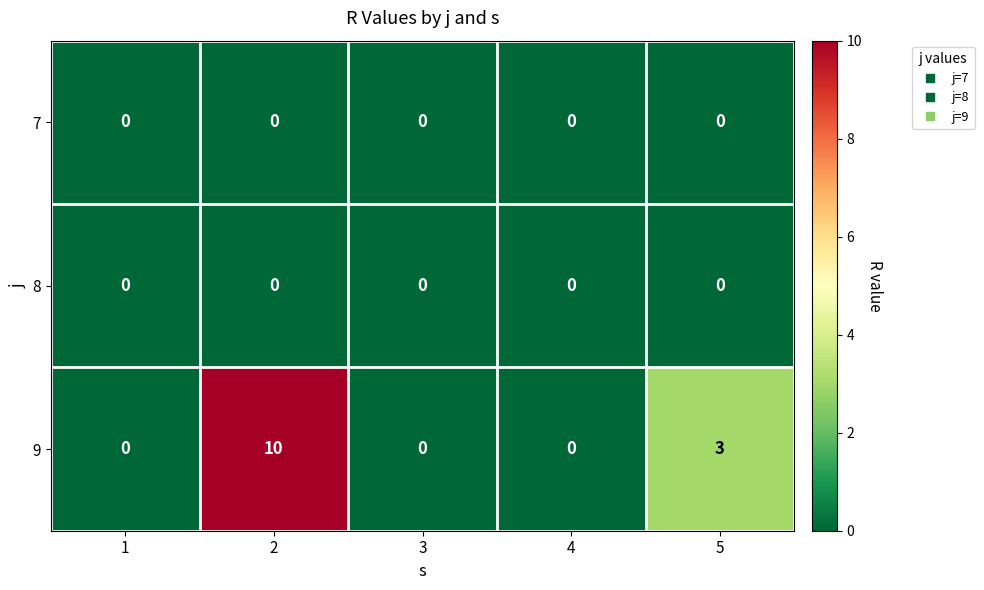

What is the sum of all 9 values?

13